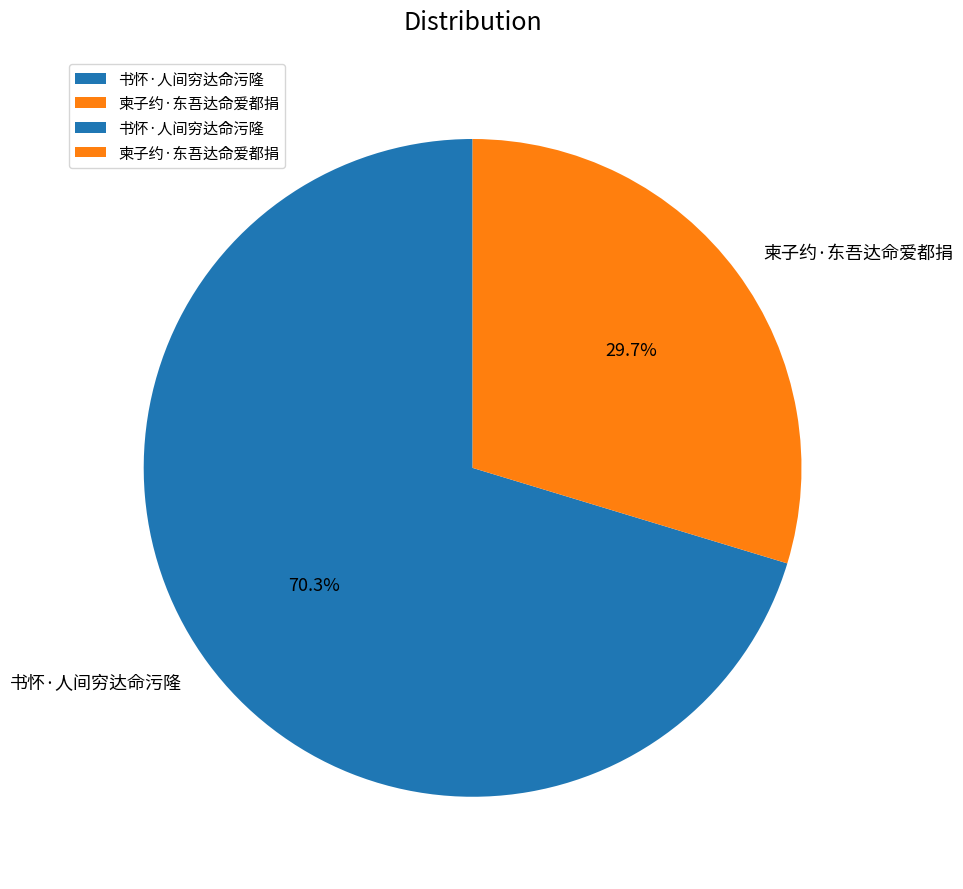

Is there any slice that represents more than half of the pie?

Yes